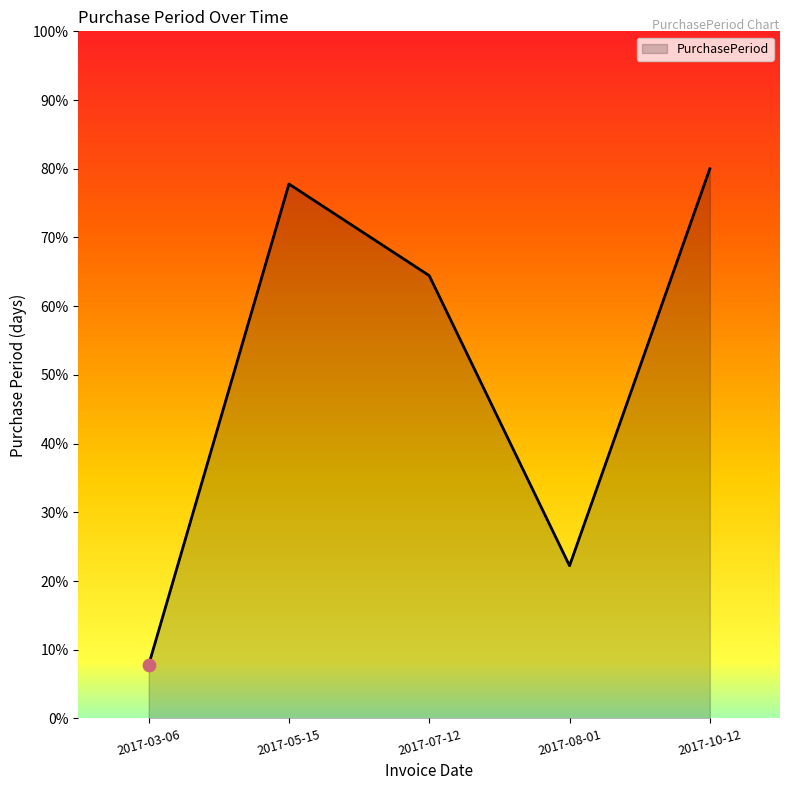

What is the ratio of the value at 2017-10-12 to the value at 2017-03-06?

10.3